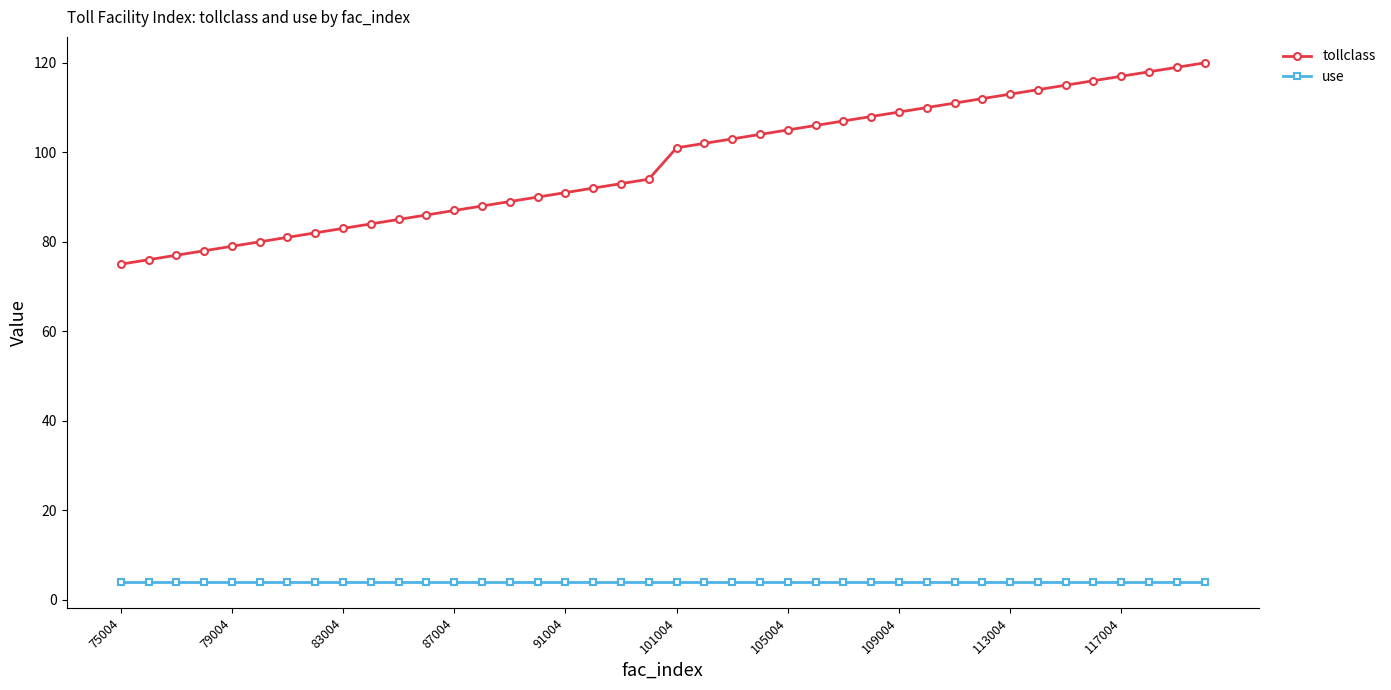

True or false: tollclass and use cross at least once.

False